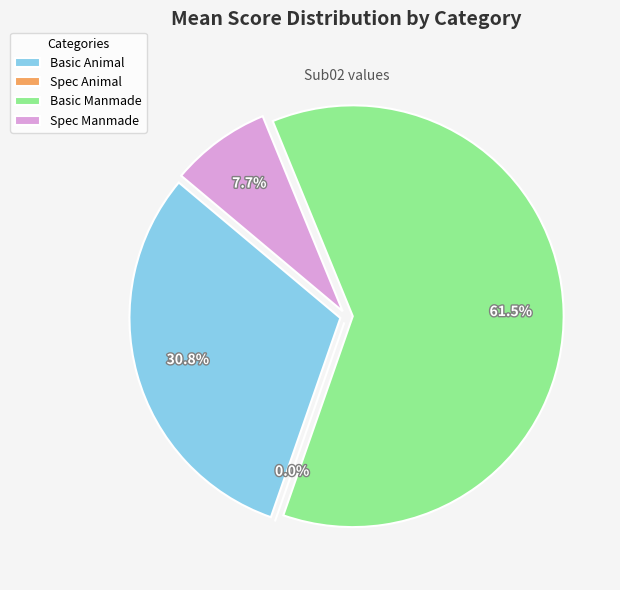

Which category has the biggest portion of the pie?

Basic Manmade